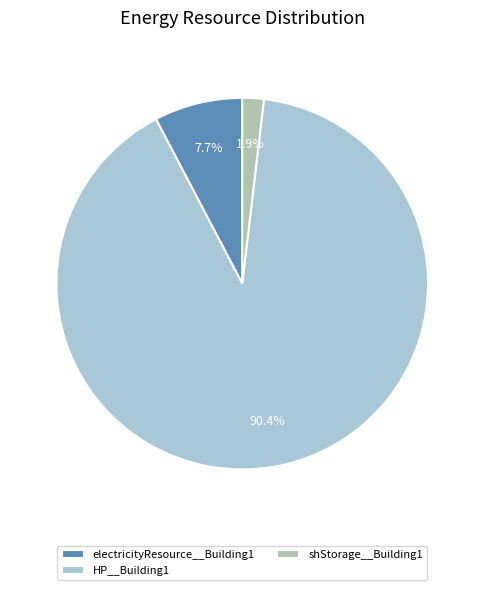

What is the smallest slice in the pie chart?

shStorage__Building1